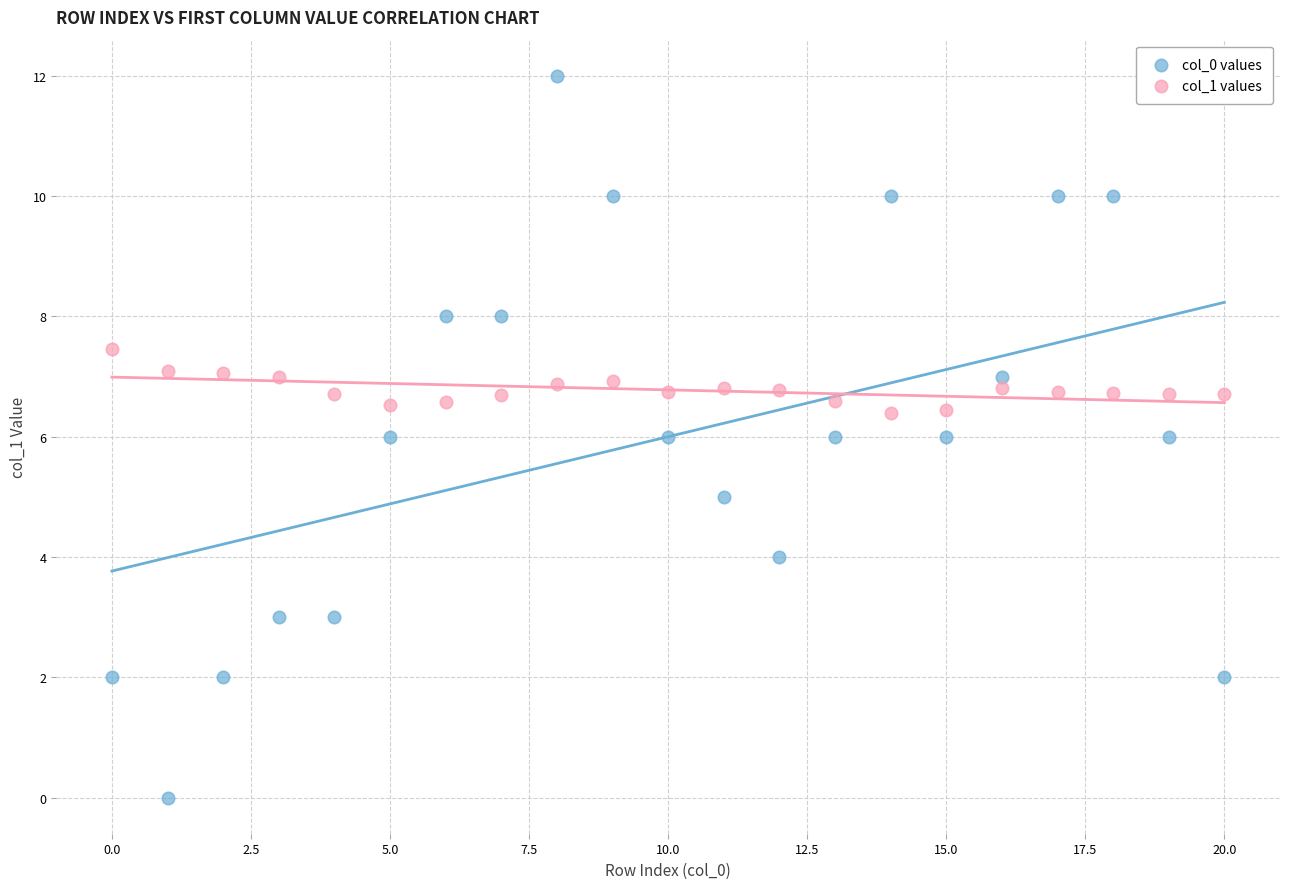

Across all data points, what is the range of Y values (max minus min)?

12.0